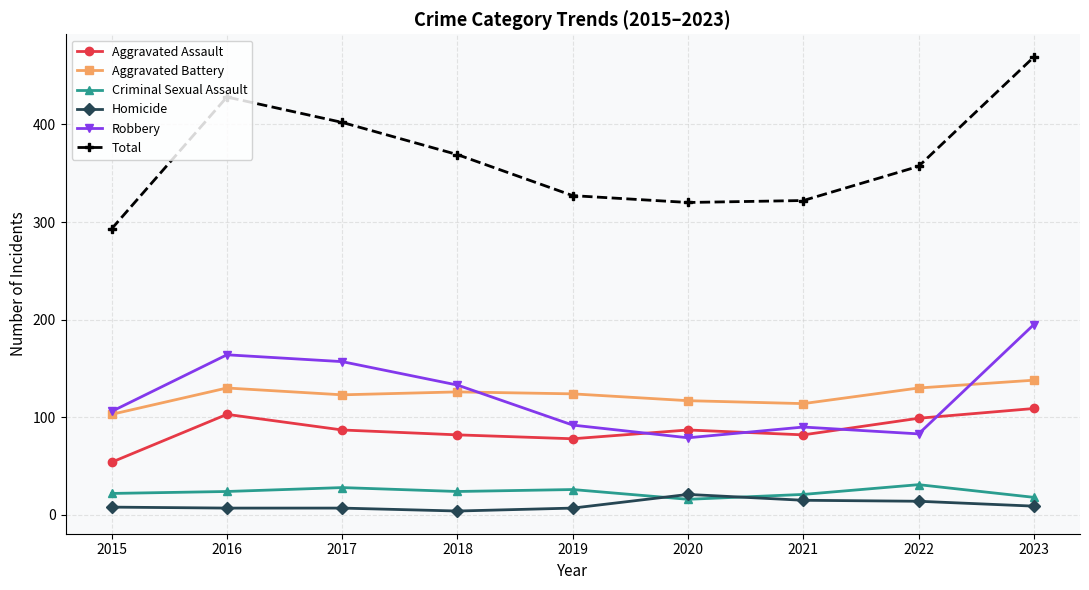

What value does the Criminal Sexual Assault series have at 2020?

16